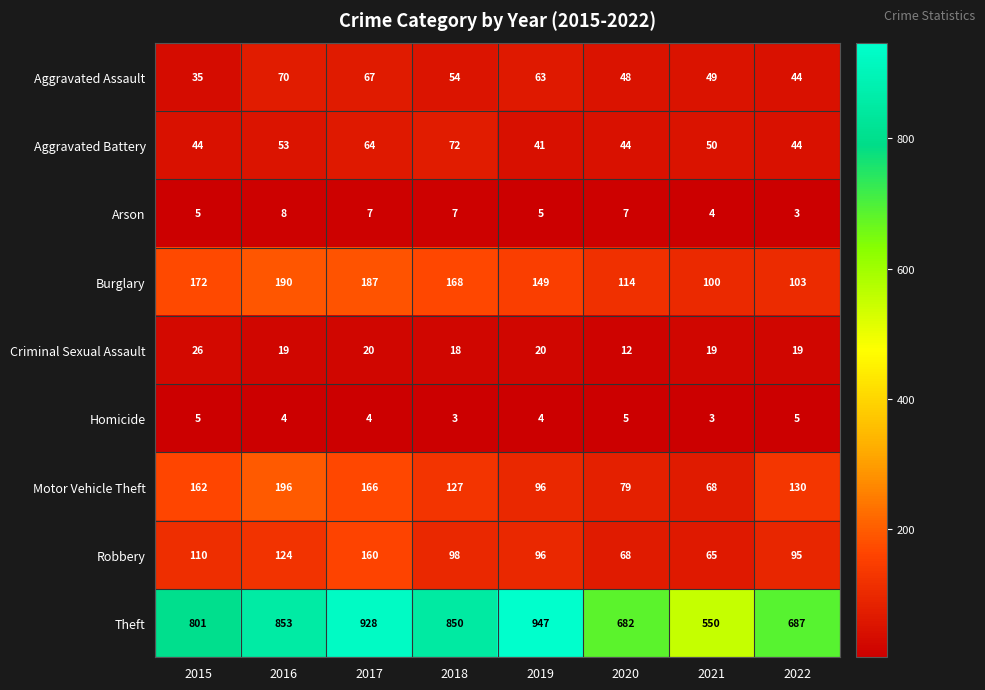

How many values in the Burglary series are below 168?

4